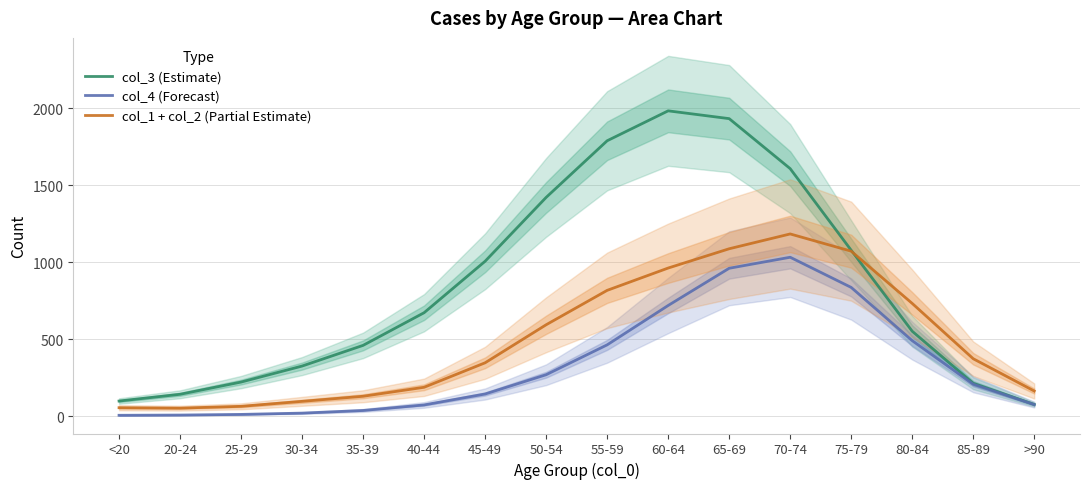

Which label corresponds to the largest value in the chart?

60-64